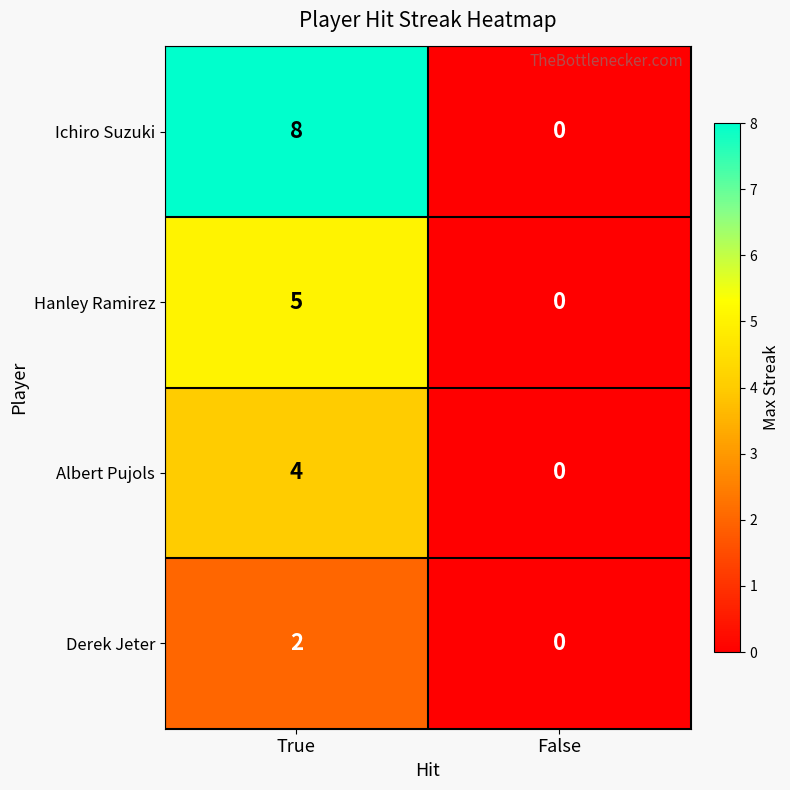

What is the difference between the Hanley Ramirez values at False and True?

5